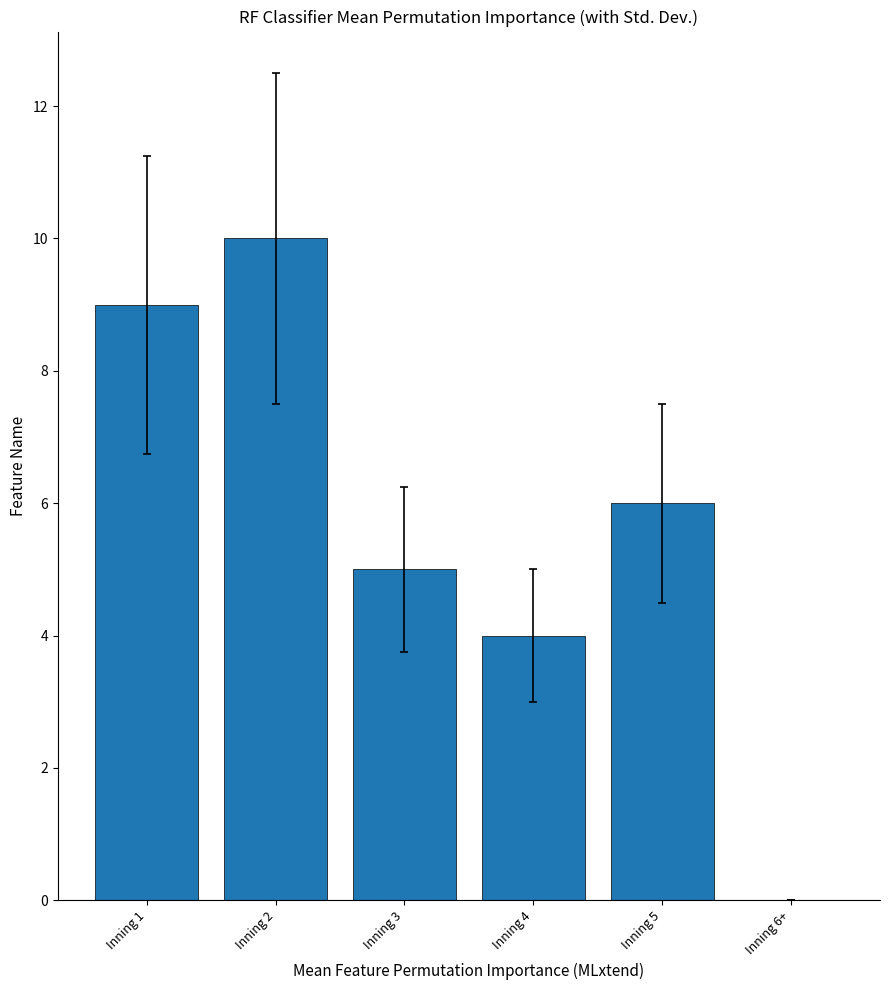

Reading right to left, extract all data points from this chart.

0	6	4	5	10	9